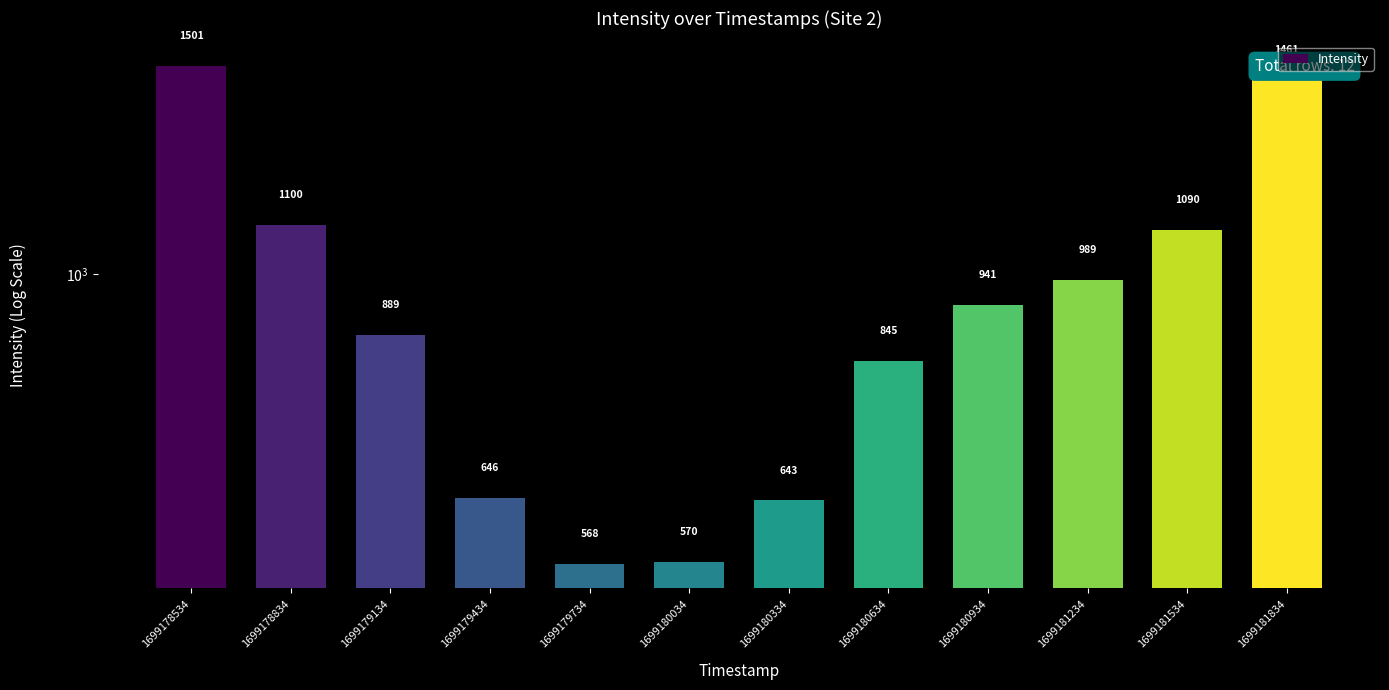

True or false: the data shows 523.0 at 1699178834.

False